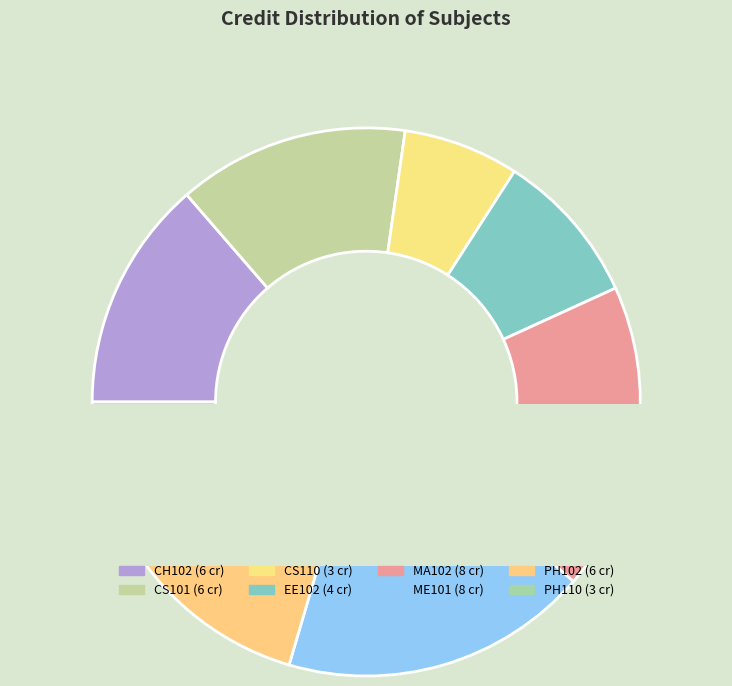

To the nearest percent, what is the difference between the PH110 and EE102 slice percentages?

2%